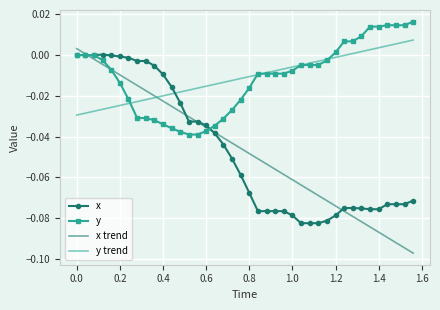

Which series has the largest range (max minus min)?

x trend